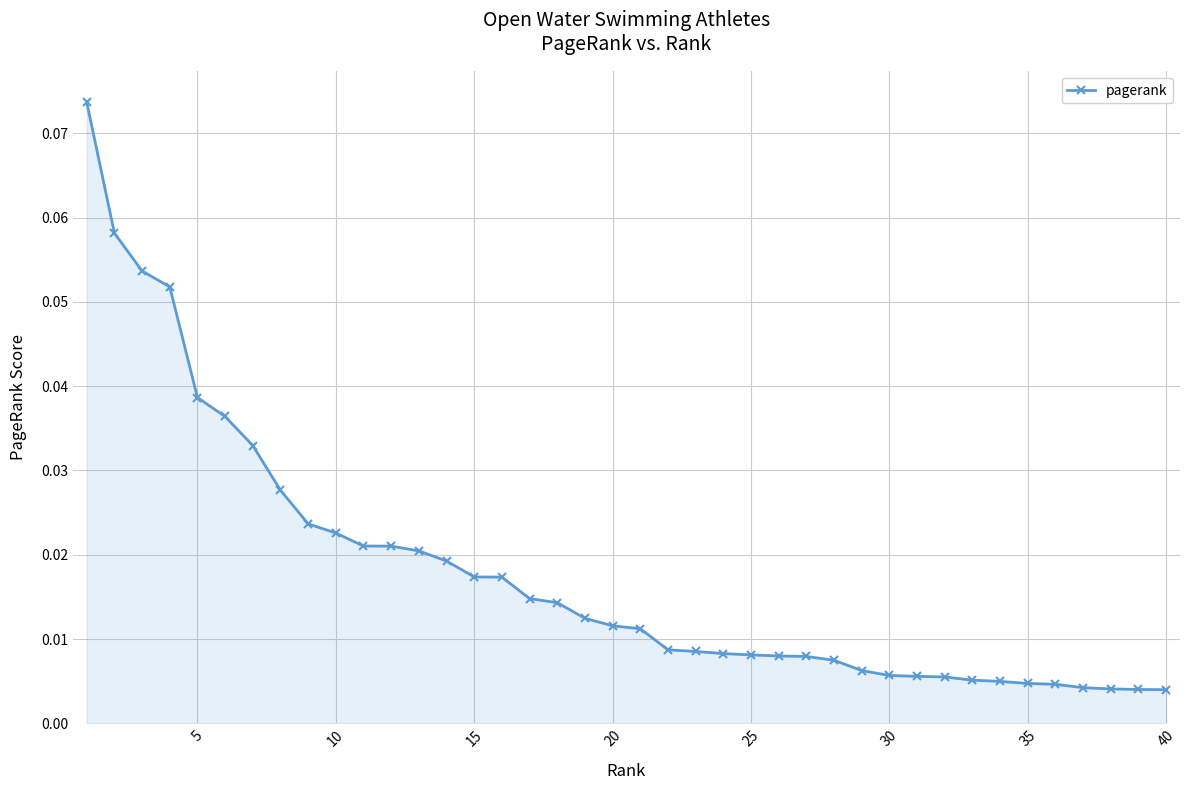

How many lines are shown in the chart?

1